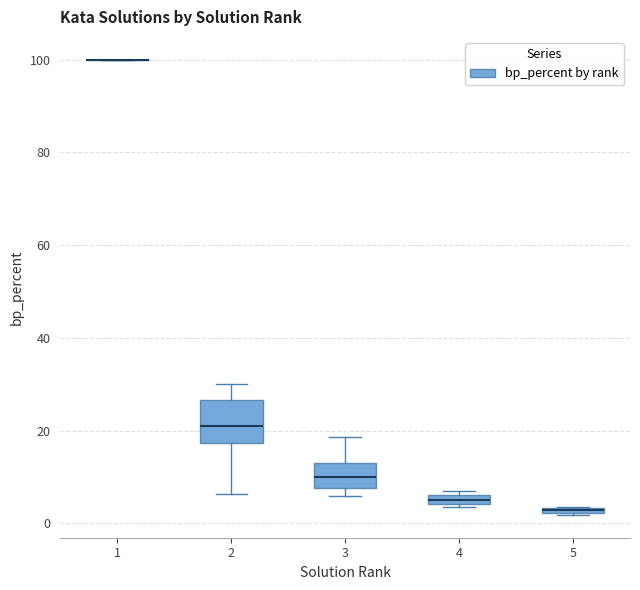

Comparing the boxes themselves (not the whiskers), which one is the tallest?

2